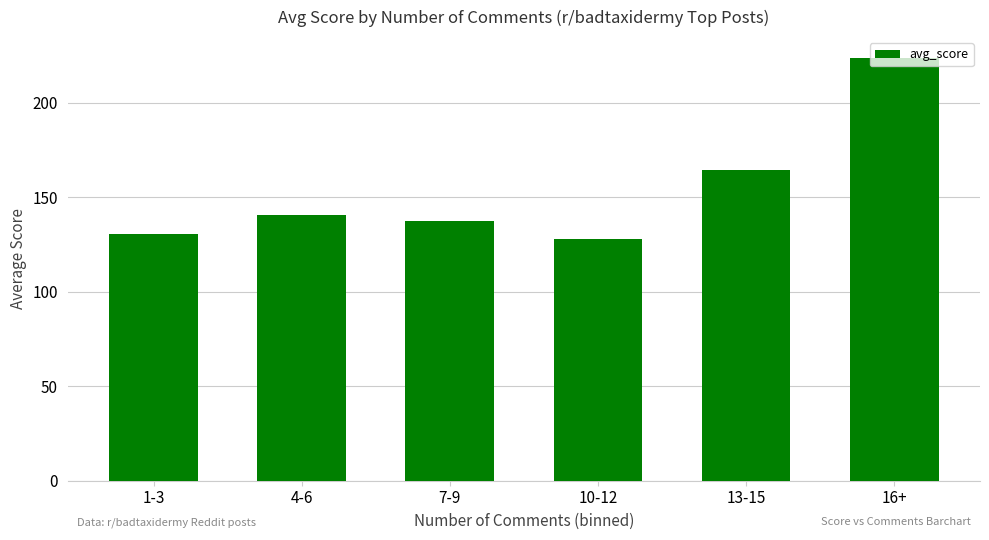

What is the label of the 4th bar from the right?

7-9